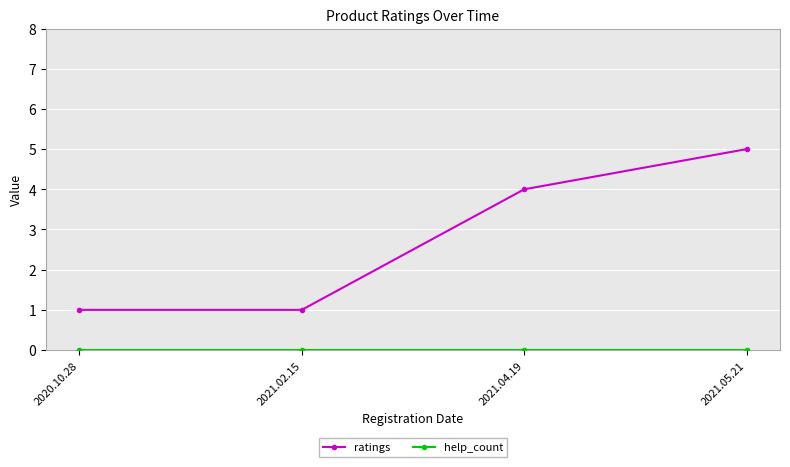

What is the label of the 1st point from the left?

2020.10.28